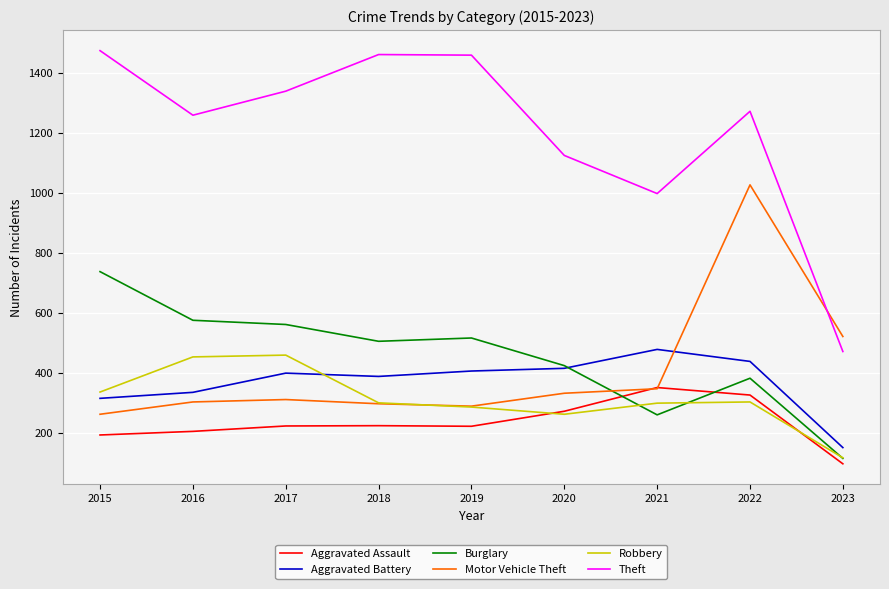

What is the spread (max minus min) of values at 2022?

968